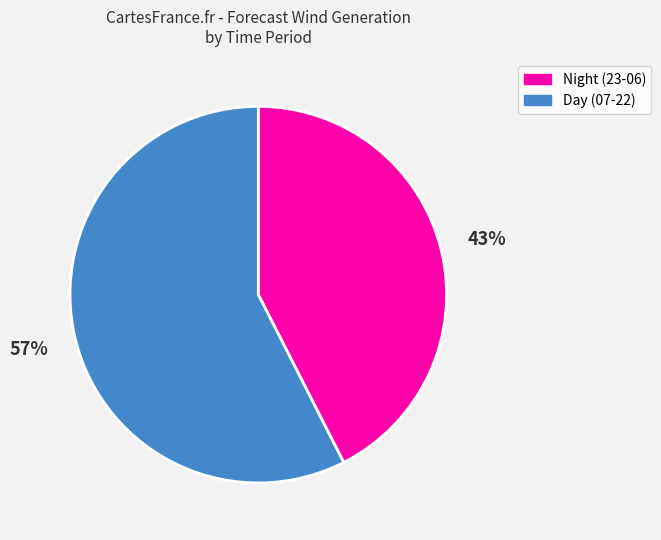

True or false: Night (23-06) accounts for 43% of the total.

True